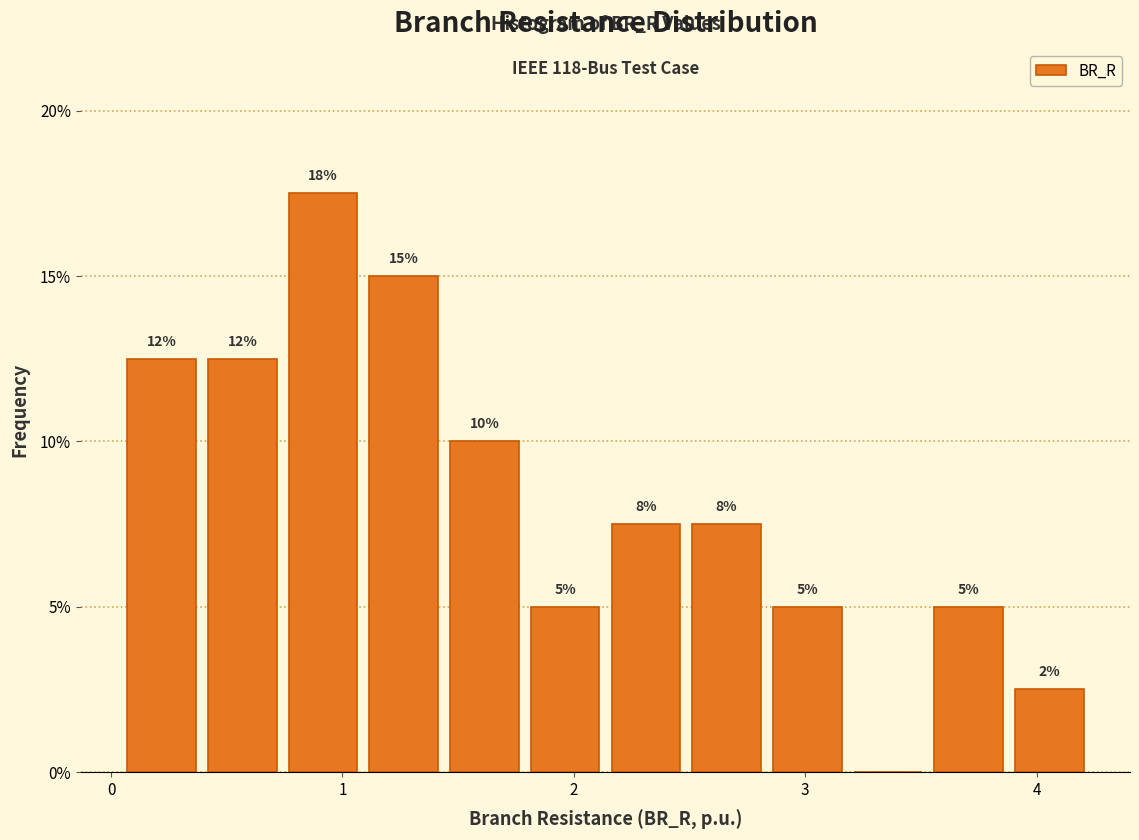

Around what value on the x-axis is the tallest bar? Give the approximate position of its centre, as read against the axis.

0.9